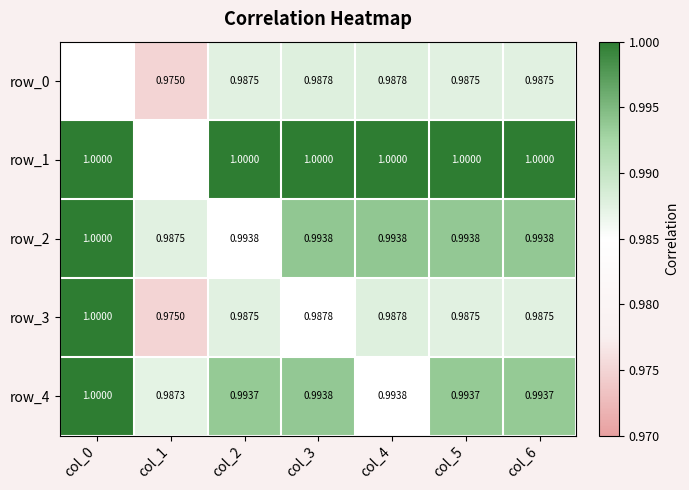

Between col_2 and col_5, which series saw the biggest shift?

row_0